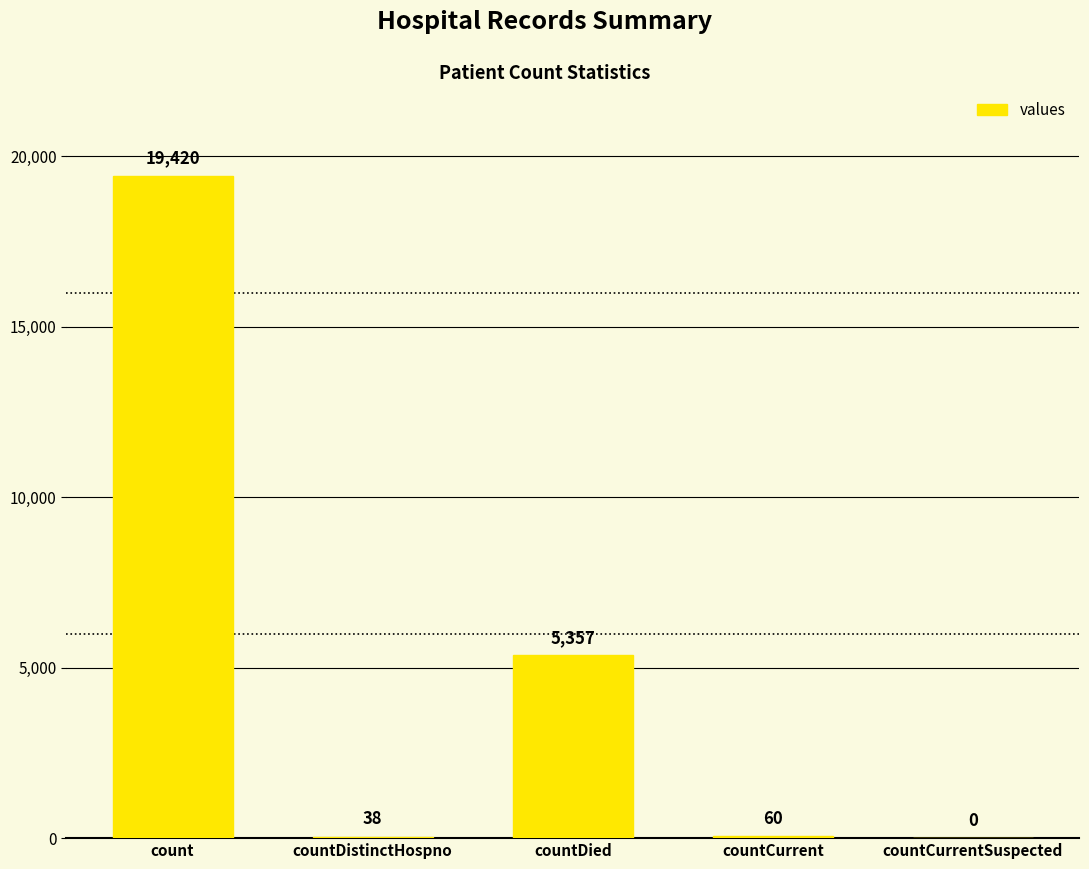

Reading left to right, extract all data points from this chart.

count=19420	countDistinctHospno=38	countDied=5357	countCurrent=60	countCurrentSuspected=0